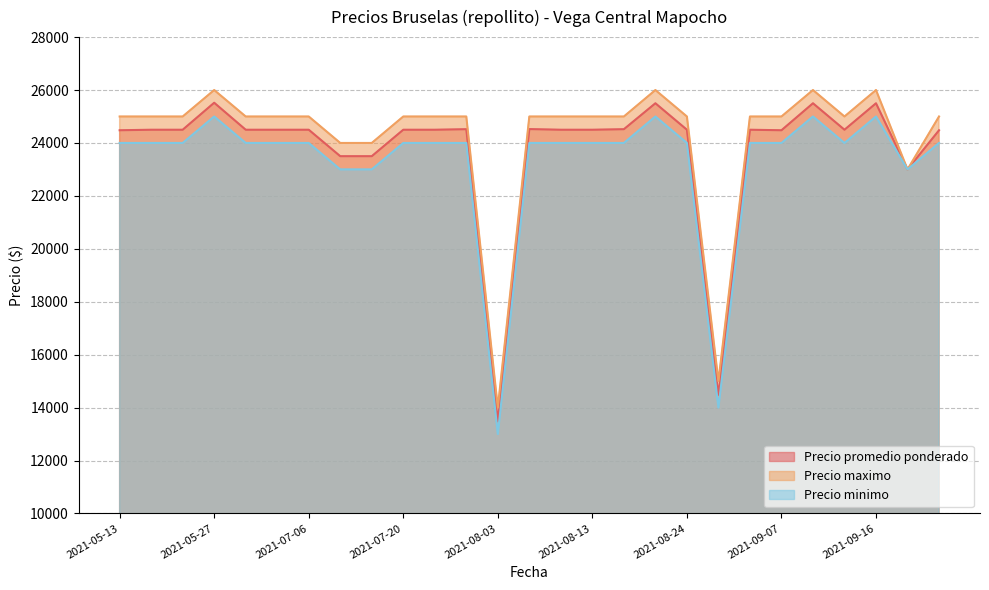

How many values in the Precio promedio ponderado series exceed 24500?

7